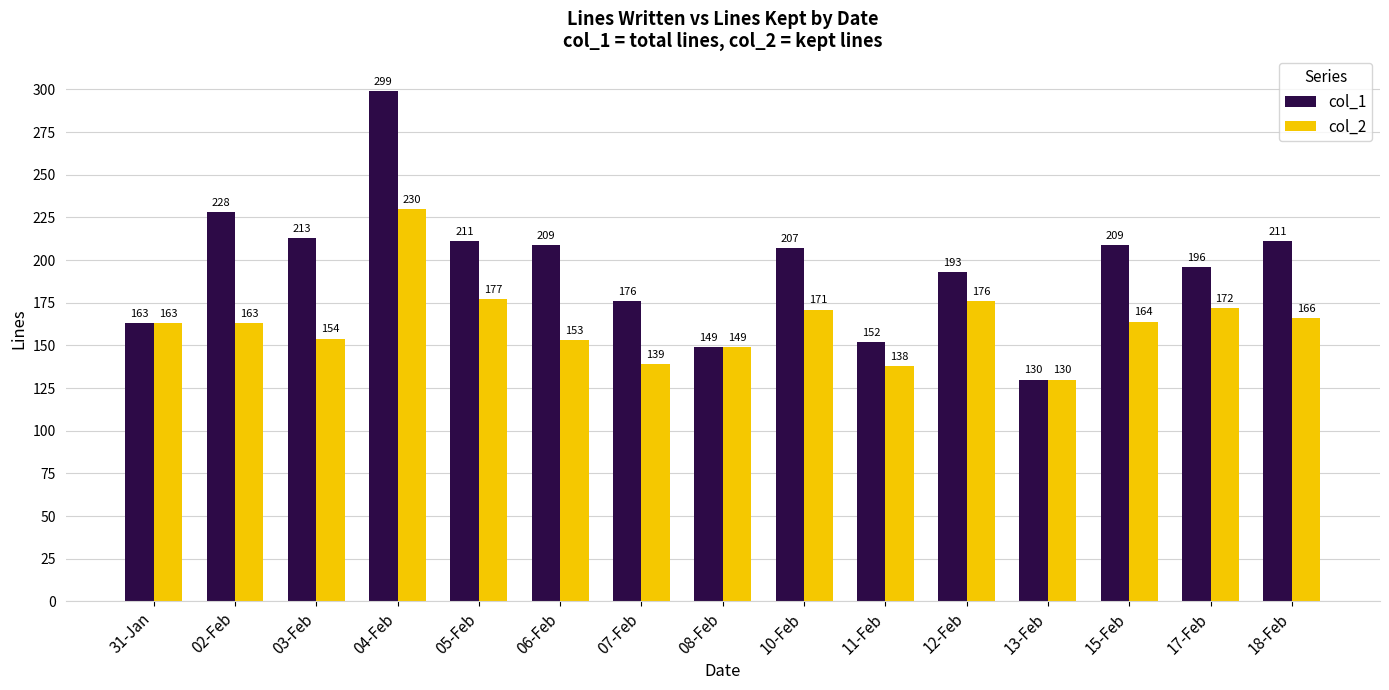

How many groups of bars are there?

15